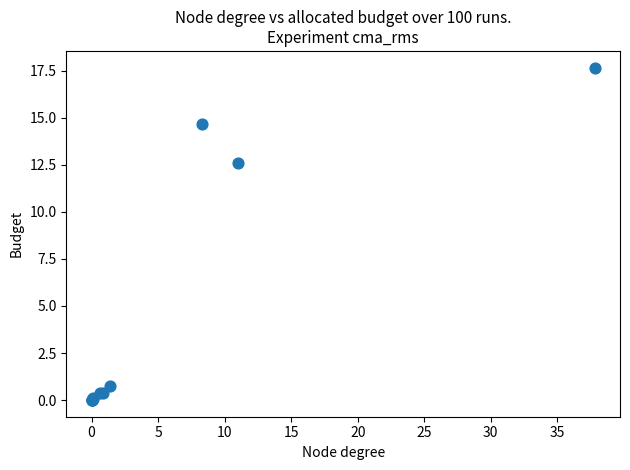

What Y value in the scatter plot is closest to 8?

12.6